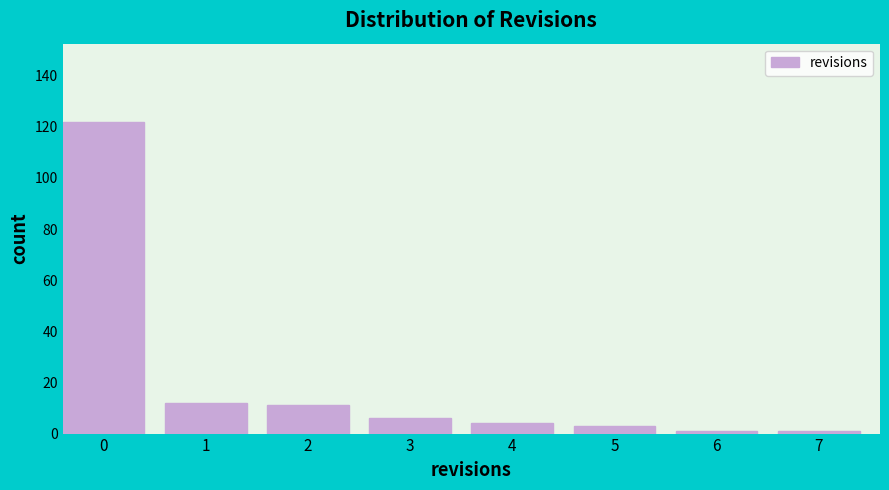

Reading left to right, transcribe all the data shown in this chart.

0=122	1=12	2=11	3=6	4=4	5=3	6=1	7=1